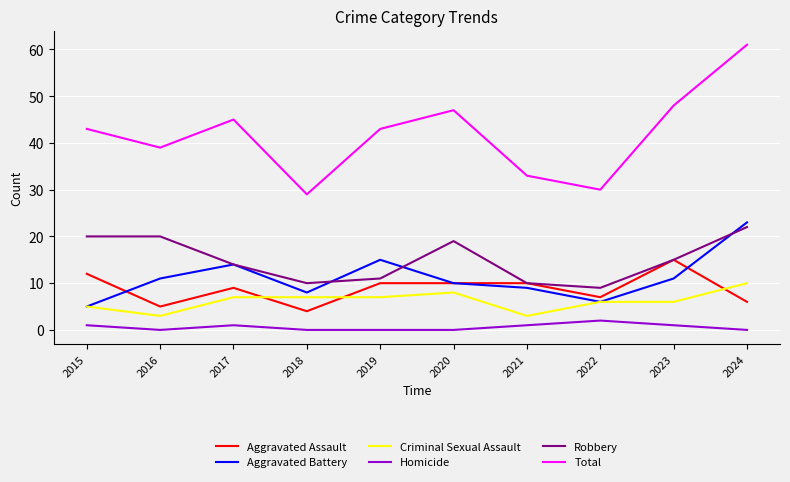

What is the difference between the second highest and minimum values in the Aggravated Battery series?

10